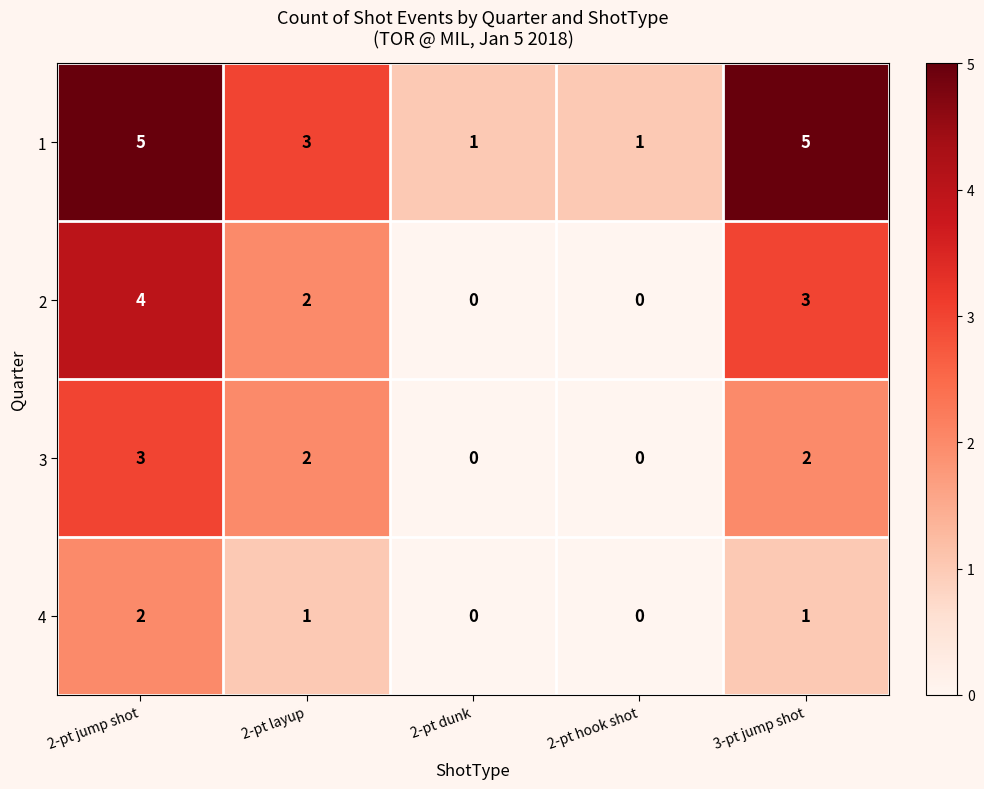

At which label does 4 first exceed 1?

2-pt jump shot